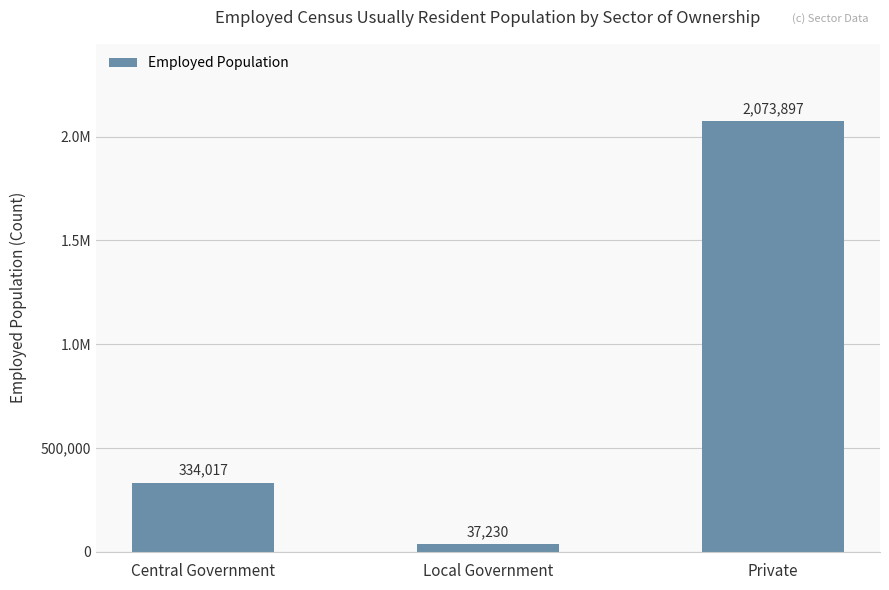

What is the sum of the values at Private and Central Government?

2407914